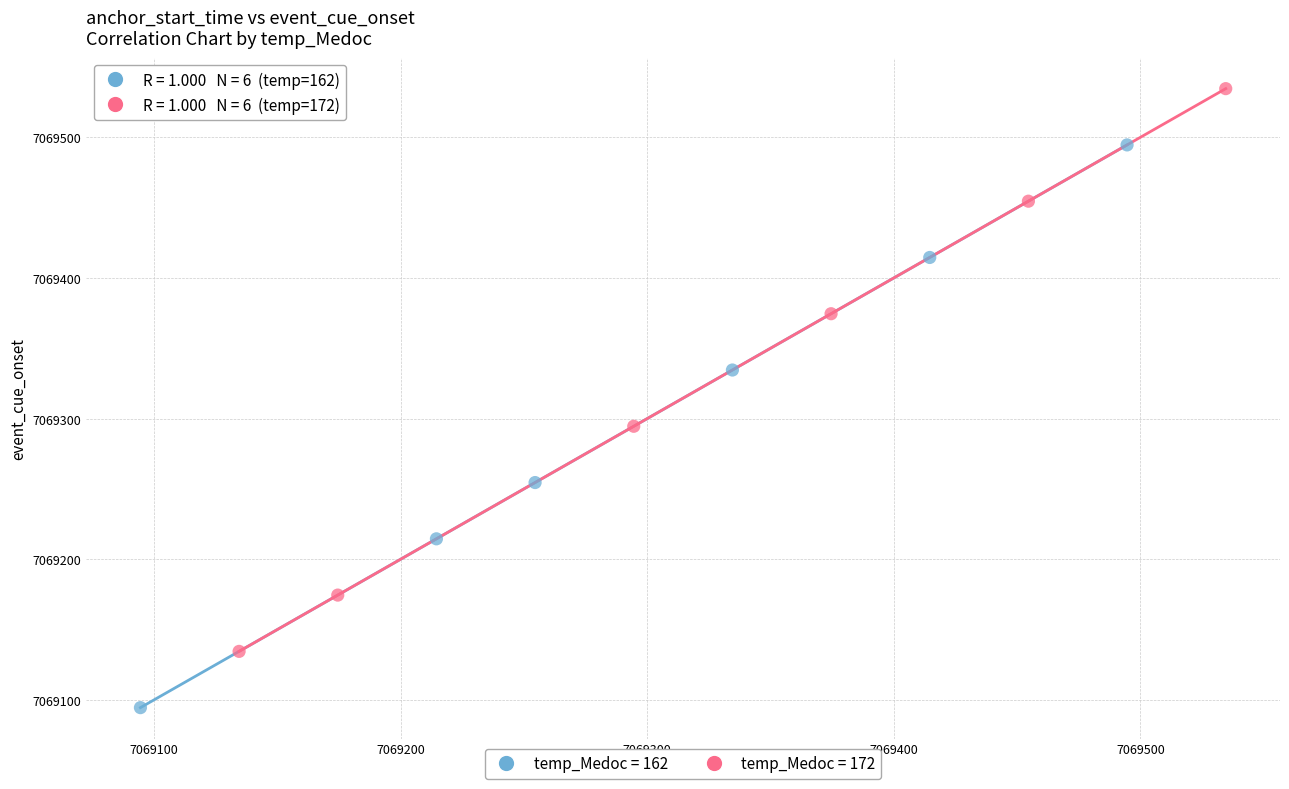

Which series contains the lowest Y value?

temp_Medoc = 162